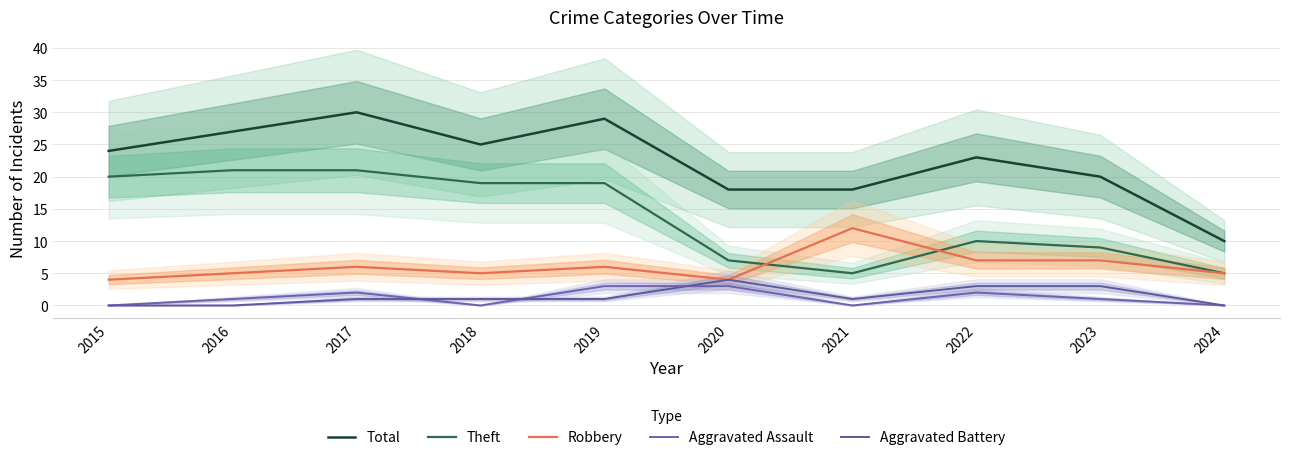

How many interior local peaks does the Aggravated Assault series have?

2